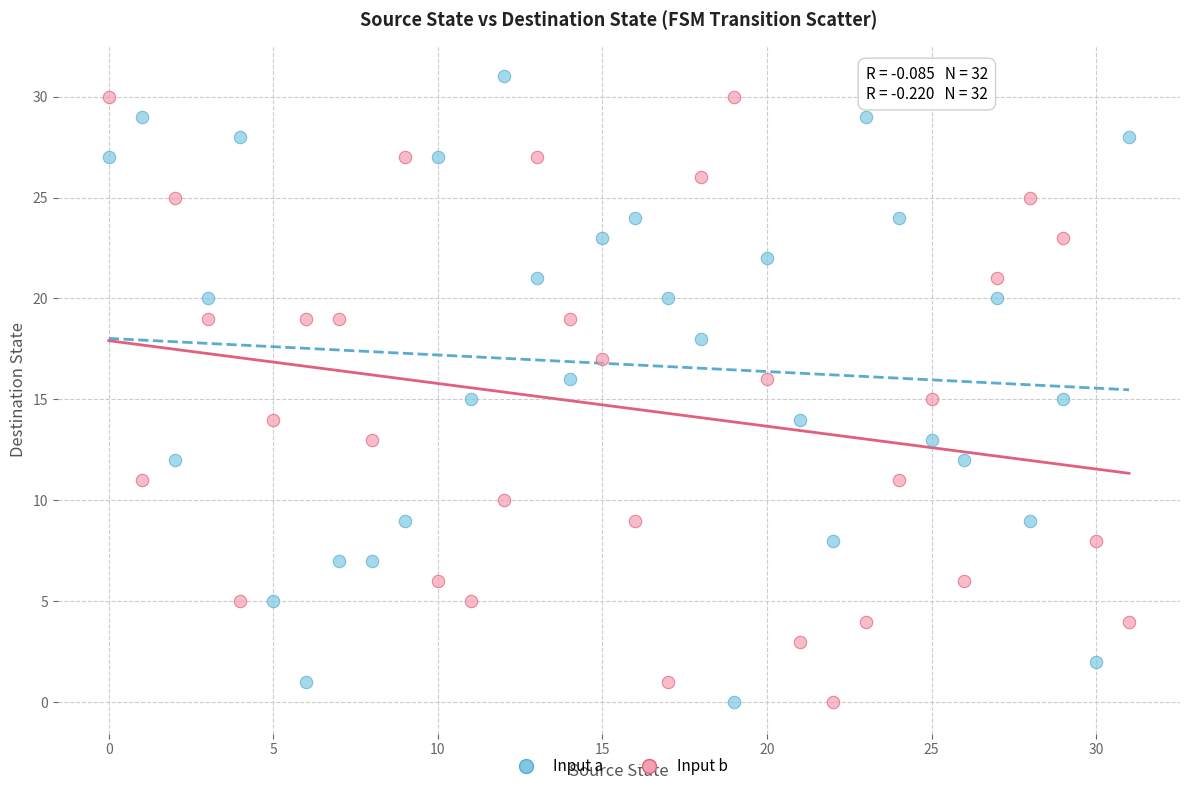

Which series reaches the maximum Y coordinate?

Input a